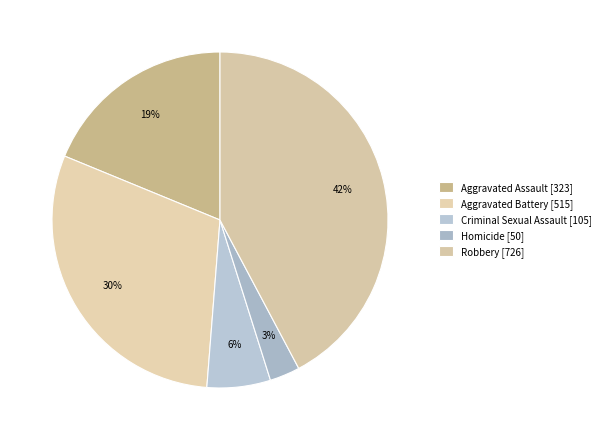

The Aggravated Assault slice represents 19% of the pie. True or false?

True